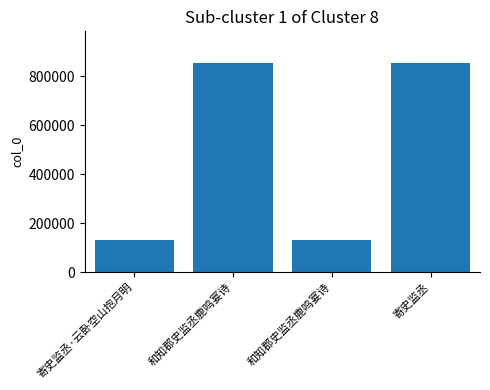

How many bars are there in total?

4